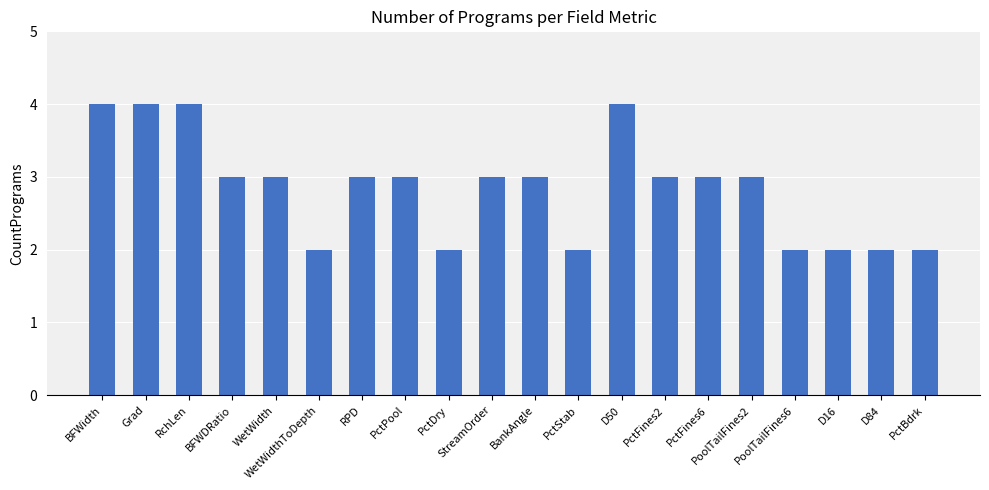

What position from the right is PctDry?

12